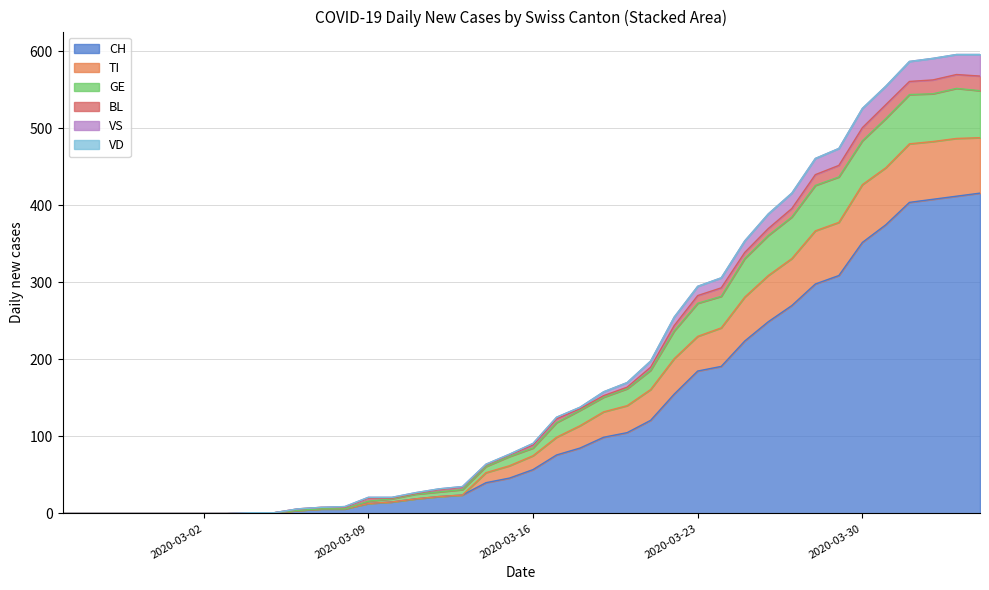

Rank the categories by CH value from highest to lowest.

2020-04-04, 2020-04-03, 2020-04-02, 2020-04-01, 2020-03-31, 2020-03-30, 2020-03-29, 2020-03-28, 2020-03-27, 2020-03-26, 2020-03-25, 2020-03-24, 2020-03-23, 2020-03-22, 2020-03-21, 2020-03-20, 2020-03-19, 2020-03-18, 2020-03-17, 2020-03-16, 2020-03-15, 2020-03-14, 2020-03-13, 2020-03-12, 2020-03-11, 2020-03-10, 2020-03-09, 2020-03-07, 2020-03-08, 2020-03-06, 2020-03-04, 2020-03-05, 2020-02-25, 2020-02-26, 2020-02-27, 2020-02-28, 2020-02-29, 2020-03-01, 2020-03-02, 2020-03-03